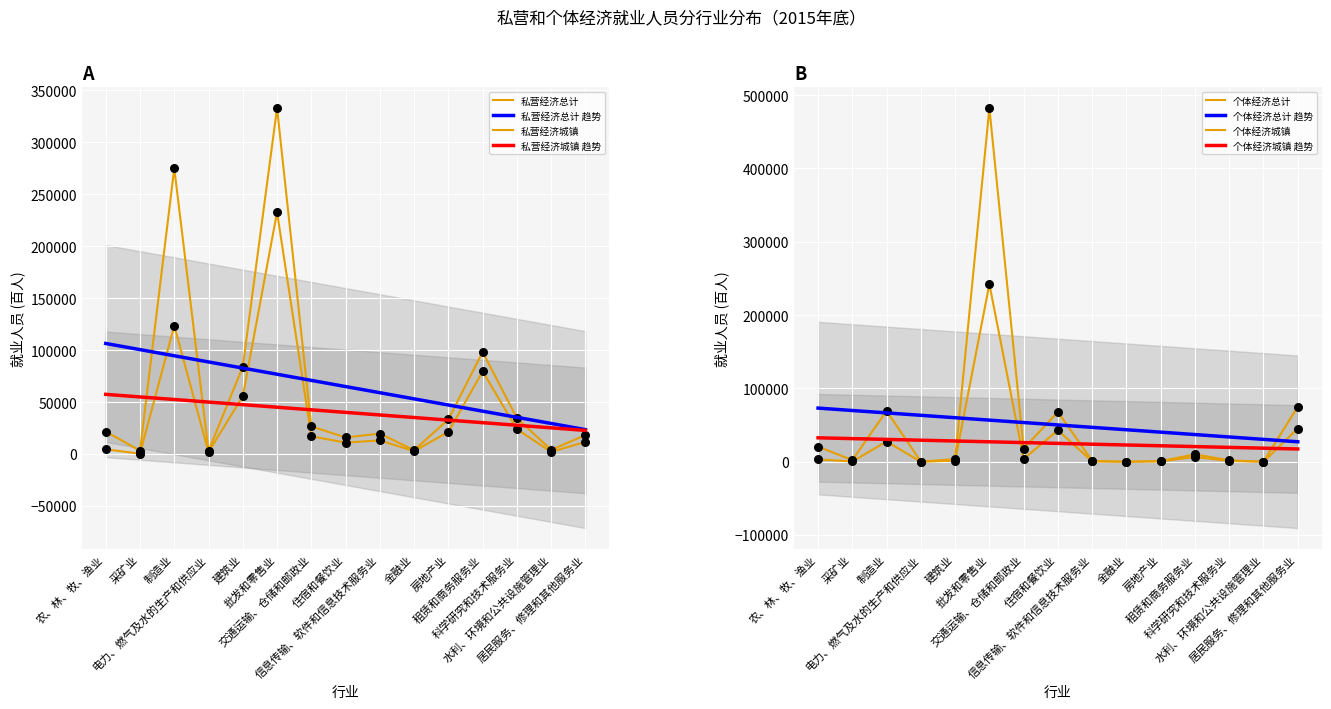

What are all the series names shown in the legend?

私营经济总计, 私营经济城镇, 个体经济总计, 个体经济城镇